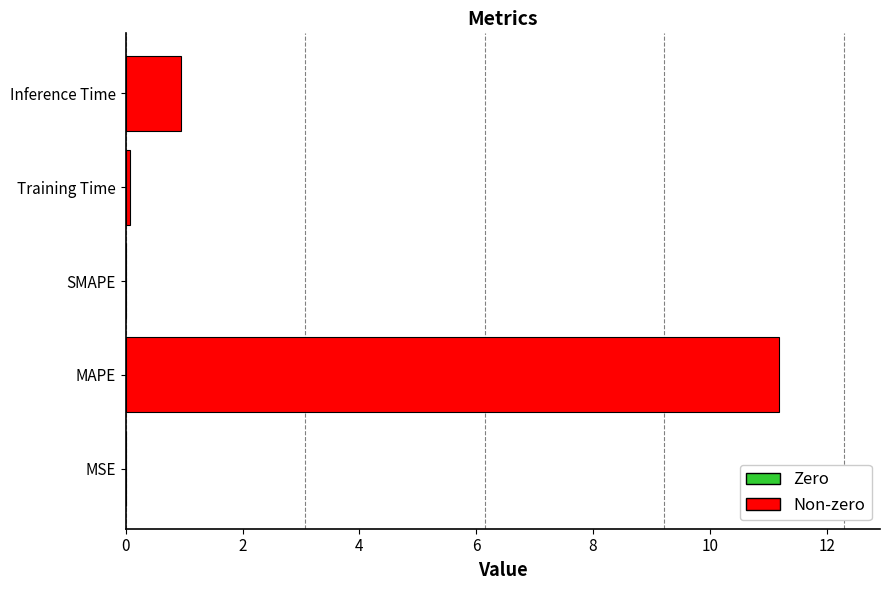

What is the sum of all values?

12.2